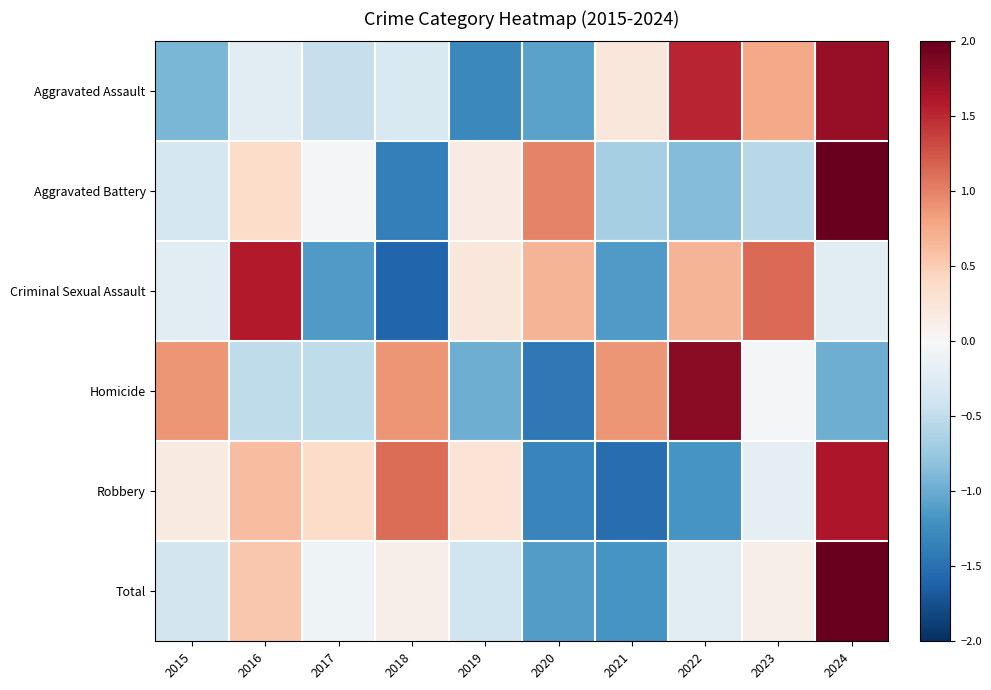

Rank the series at 2022 from highest to lowest value.

Homicide, Aggravated Assault, Criminal Sexual Assault, Total, Aggravated Battery, Robbery